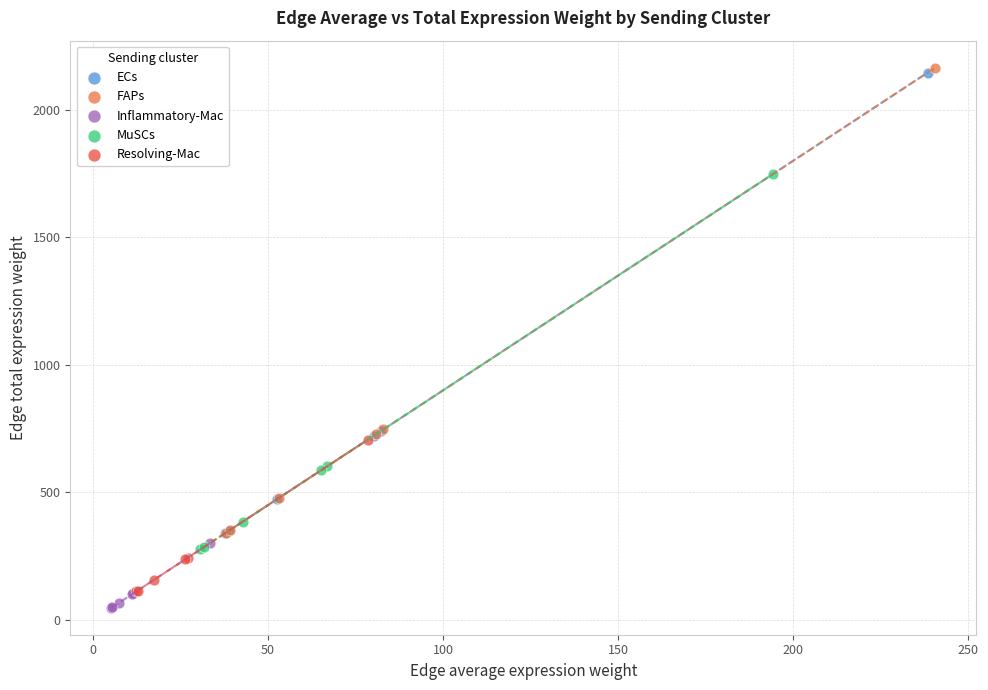

Which series contains the lowest Y value?

Inflammatory-Mac